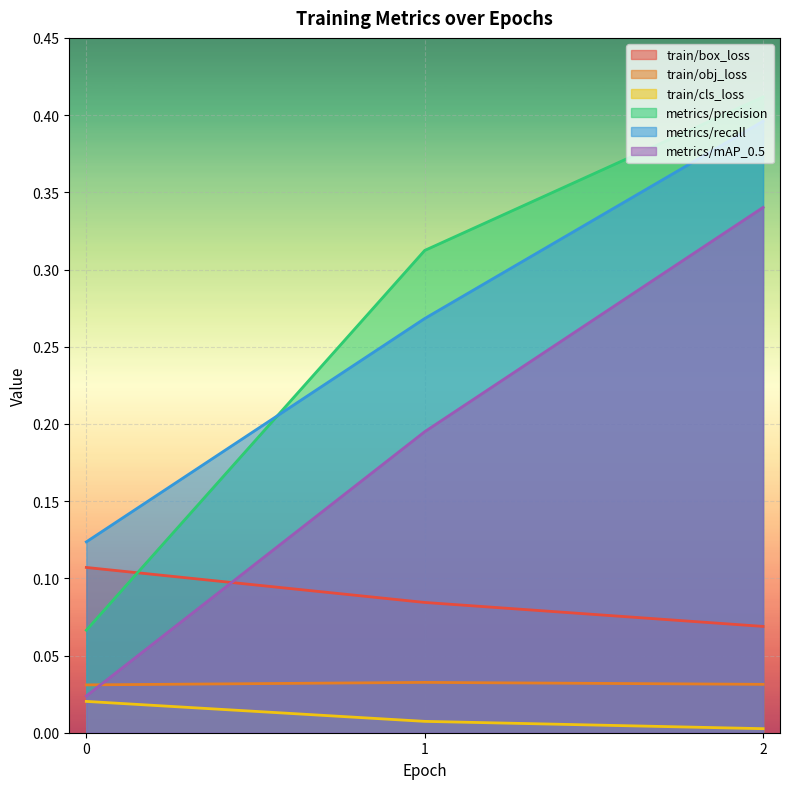

How many lines are shown in the chart?

6